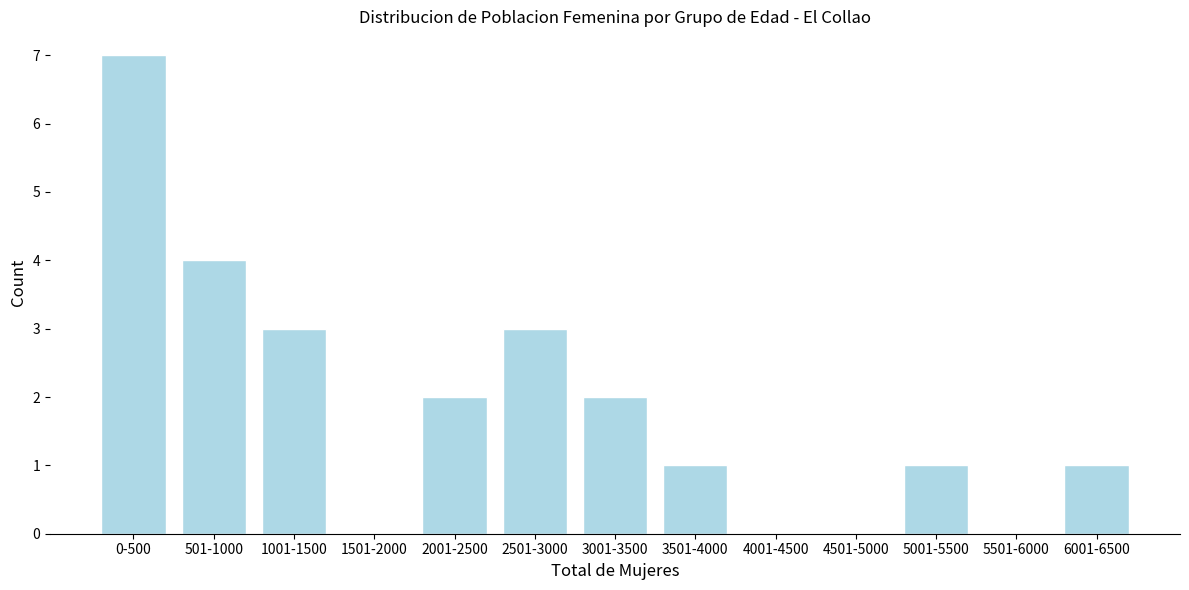

Reading left to right, transcribe all the data shown in this chart.

0-500=7	501-1000=4	1001-1500=3	1501-2000=0	2001-2500=2	2501-3000=3	3001-3500=2	3501-4000=1	4001-4500=0	4501-5000=0	5001-5500=1	5501-6000=0	6001-6500=1